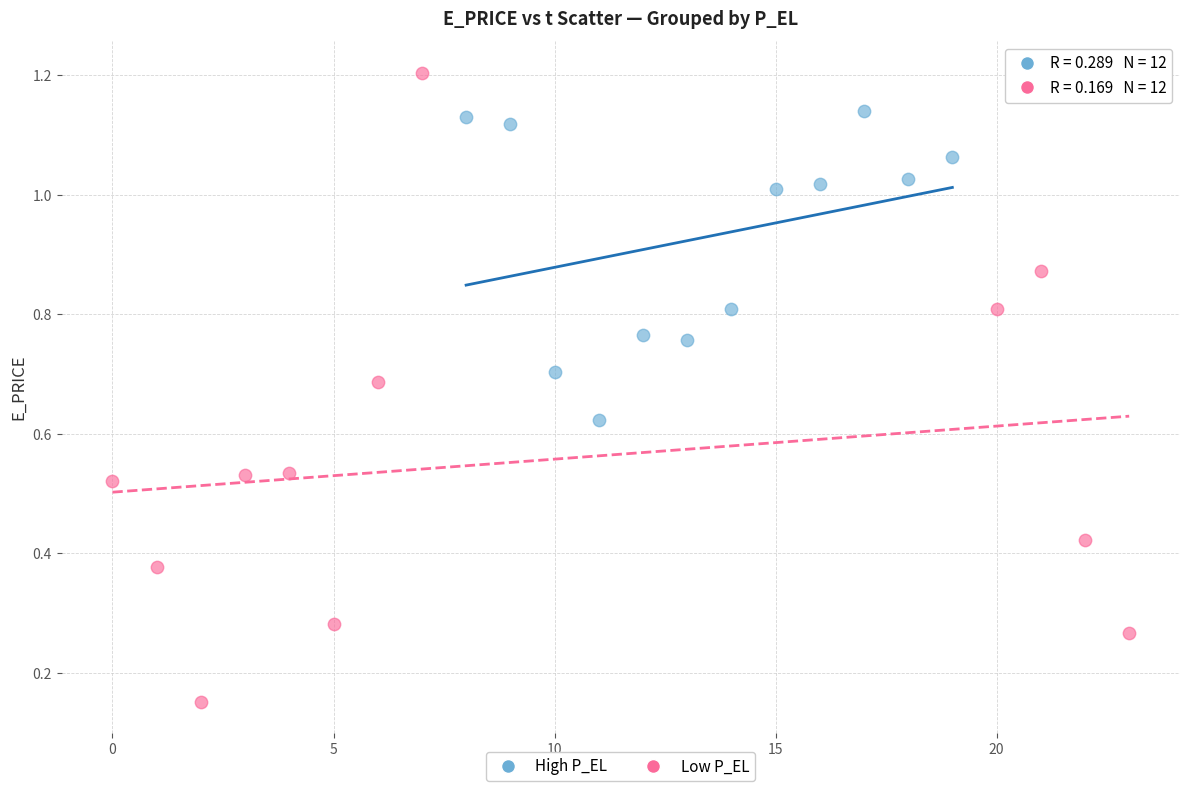

Which series contains the highest Y value?

Low P_EL